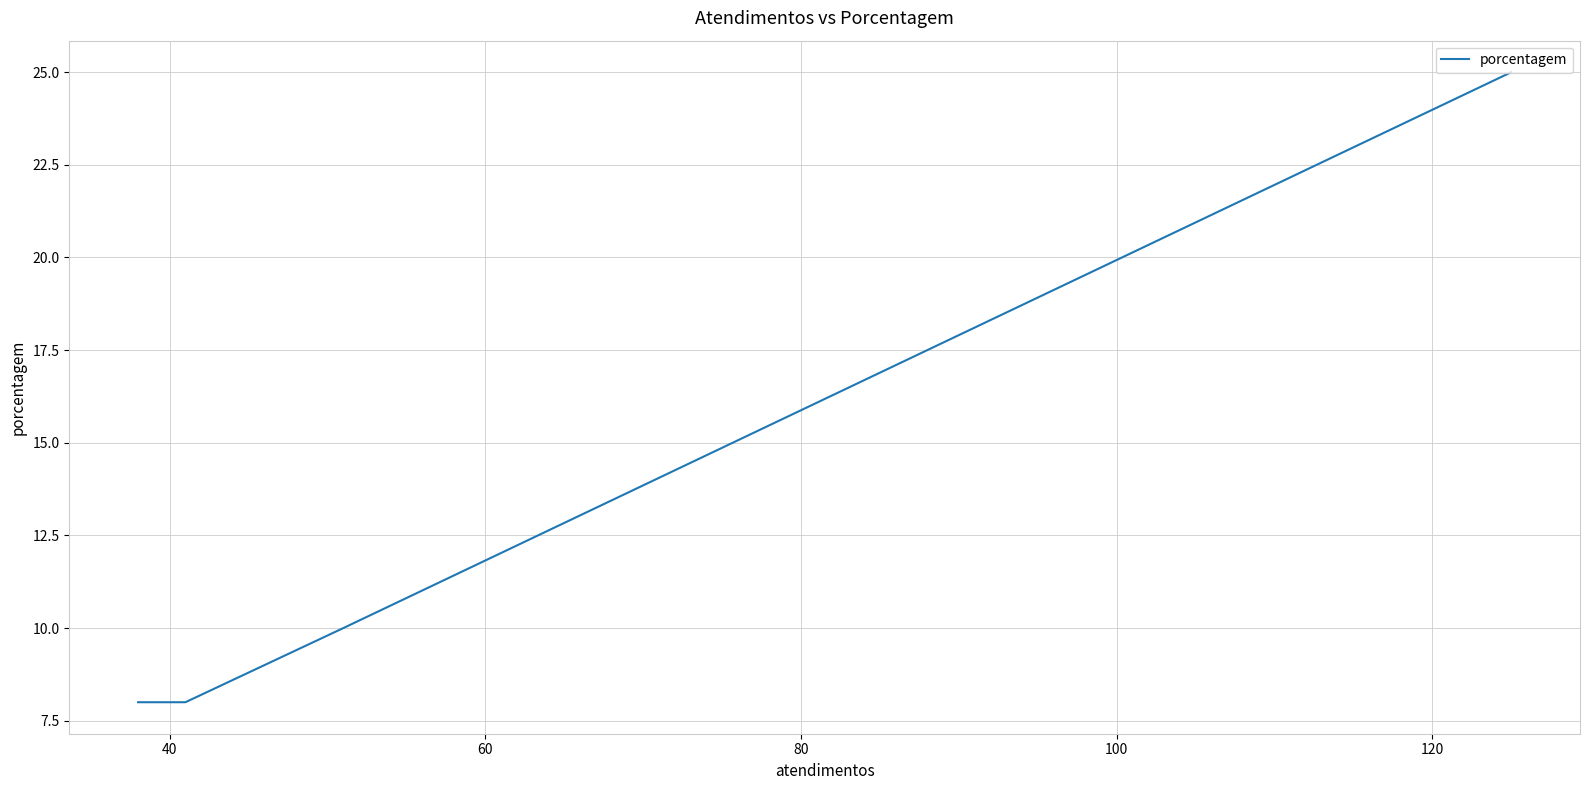

Does the chart have visible grid lines?

Yes